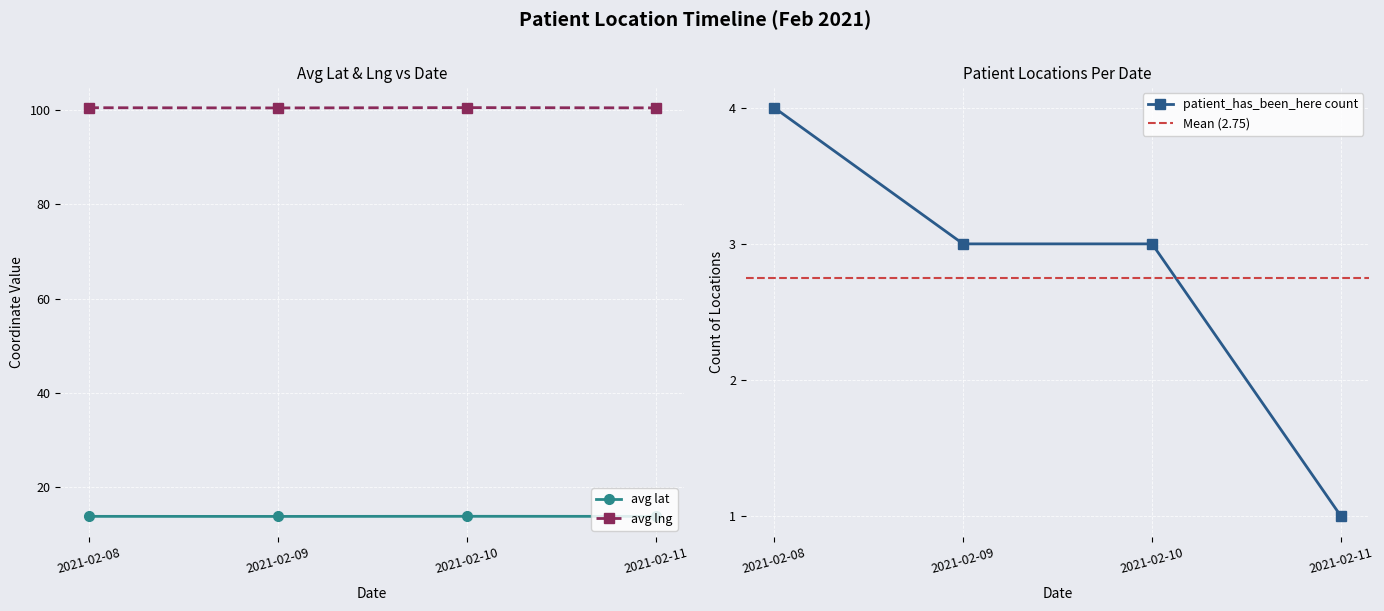

True or false: avg lng and avg lat cross at least once.

False